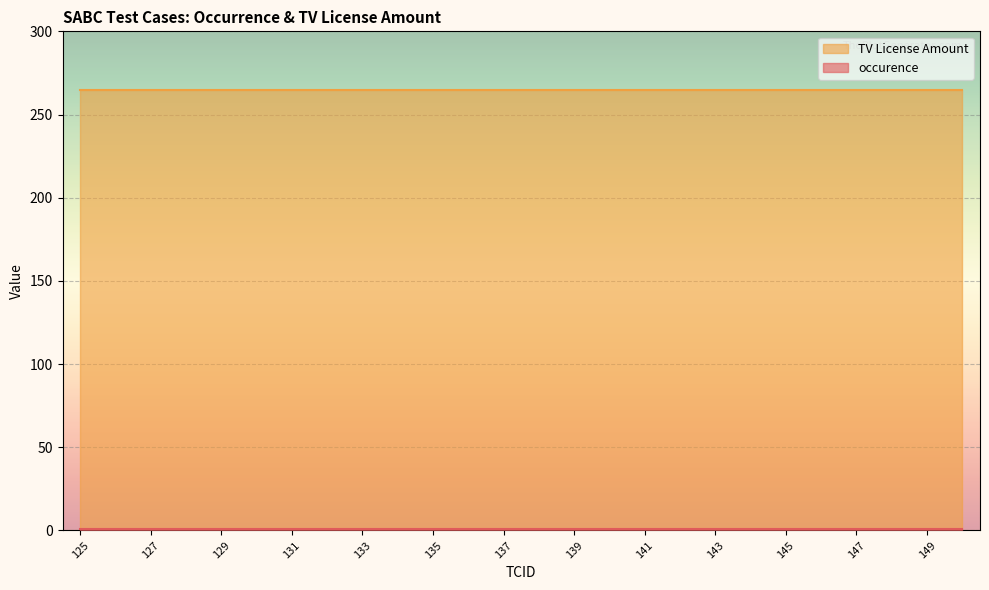

Which series has the largest total across all categories?

TV License Amount